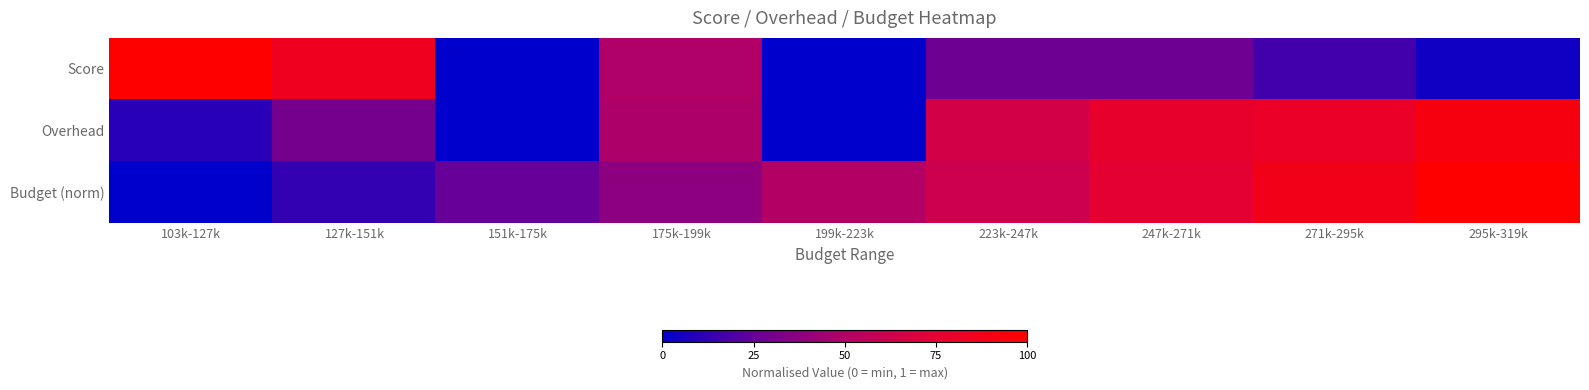

Which series has the largest range (max minus min)?

Score